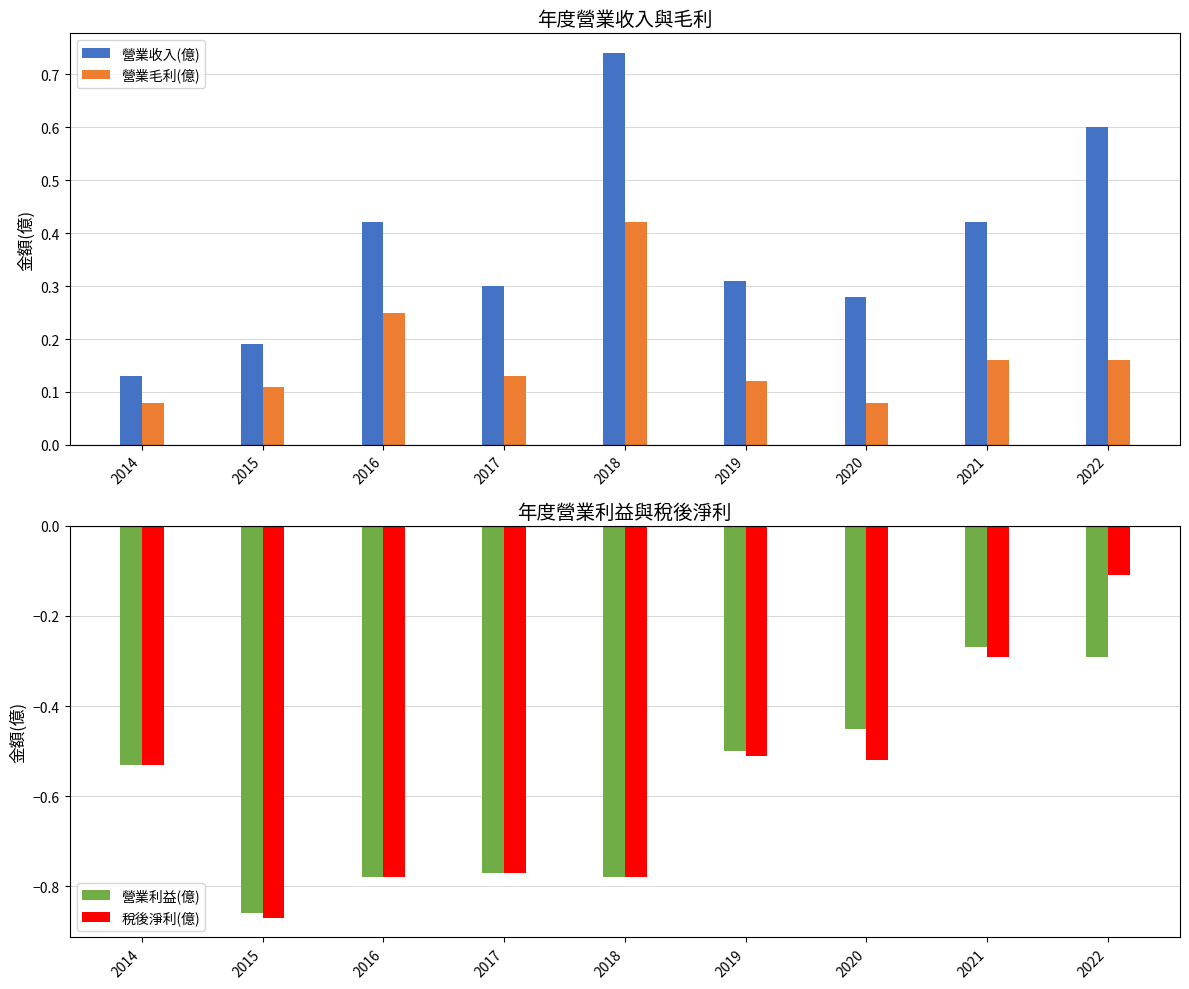

Reading left to right, what are all the values shown in this chart?

營業收入(億): 0.1	0.2	0.4	0.3	0.7	0.3	0.3	0.4	0.6
營業毛利(億): 0.1	0.1	0.2	0.1	0.4	0.1	0.1	0.2	0.2
營業利益(億): -0.5	-0.9	-0.8	-0.8	-0.8	-0.5	-0.5	-0.3	-0.3
稅後淨利(億): -0.5	-0.9	-0.8	-0.8	-0.8	-0.5	-0.5	-0.3	-0.1